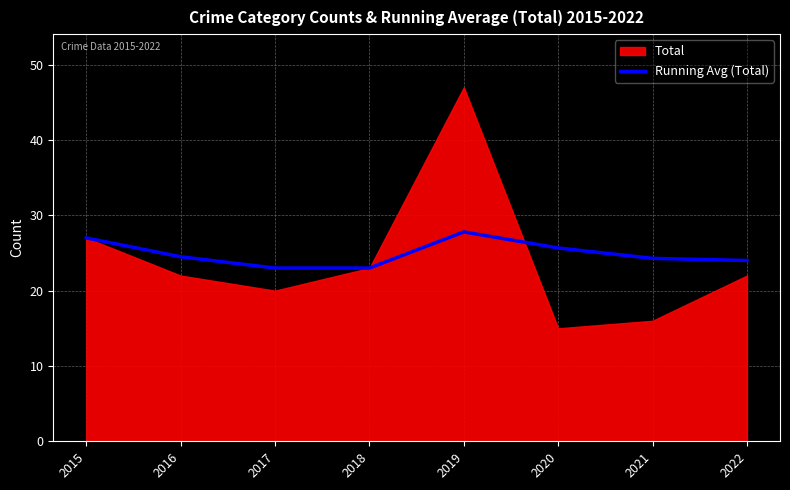

True or false: the data shows 8.7 at 2021.

False